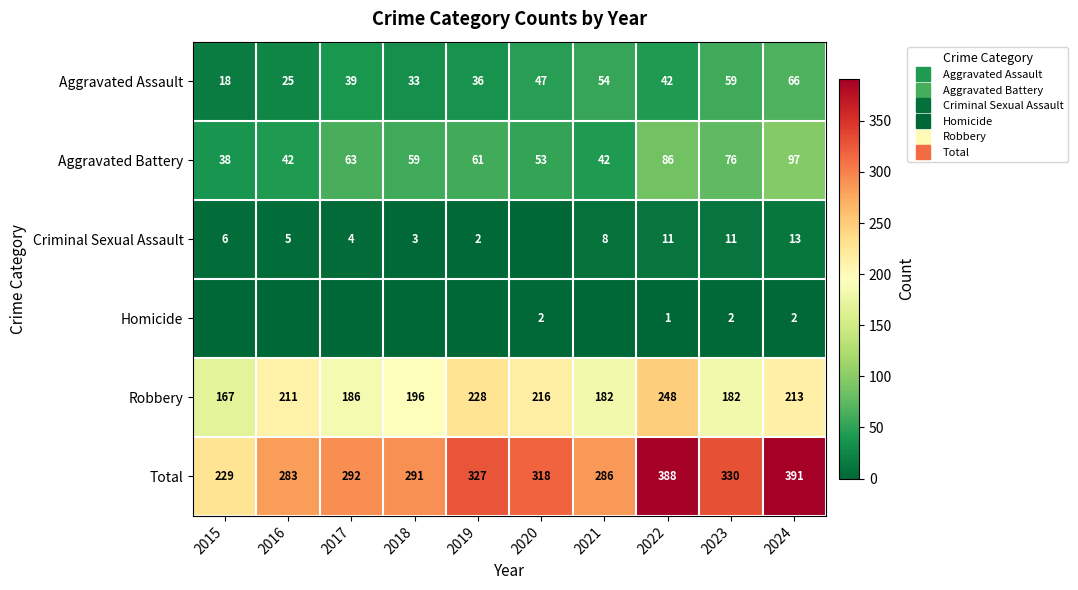

What is the difference between the second highest and minimum values in the Robbery series?

61